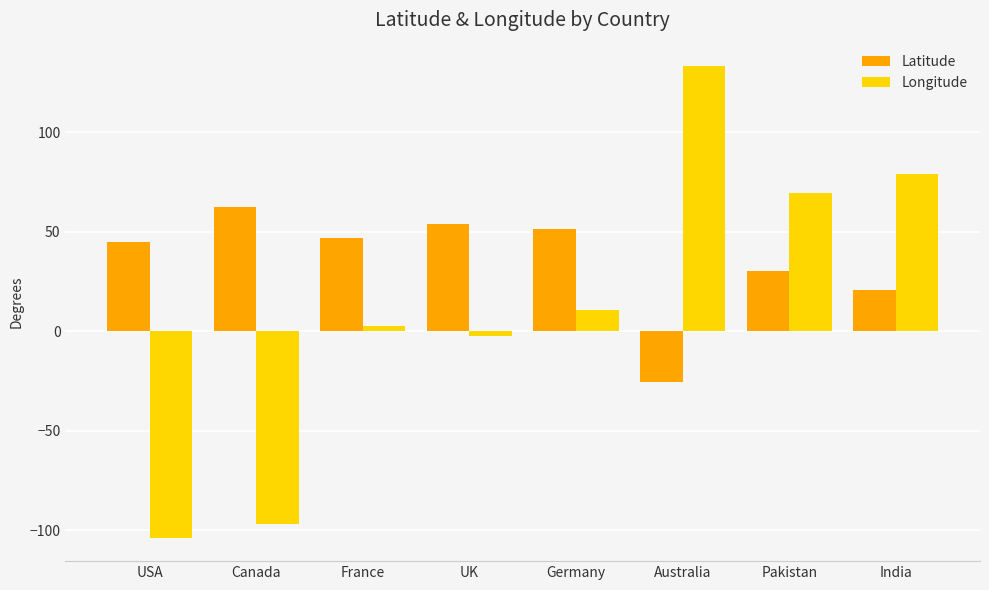

What is the approximate value of Longitude at Pakistan?

69.3